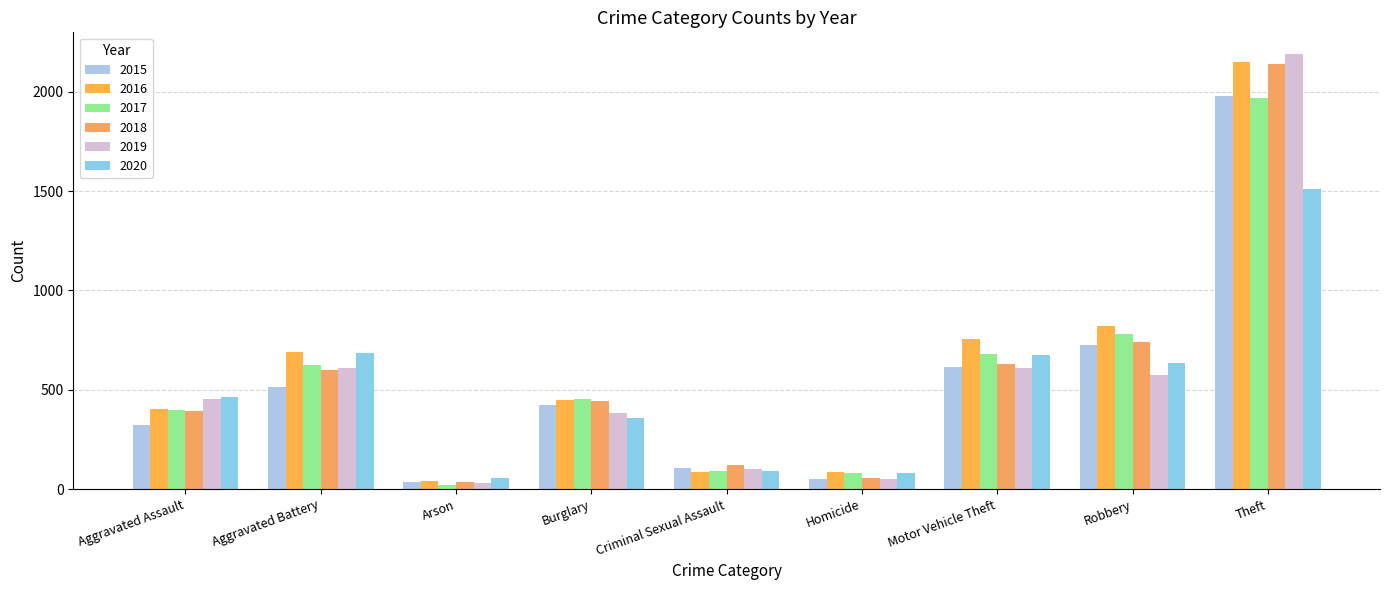

How many categories are shown in the chart?

9